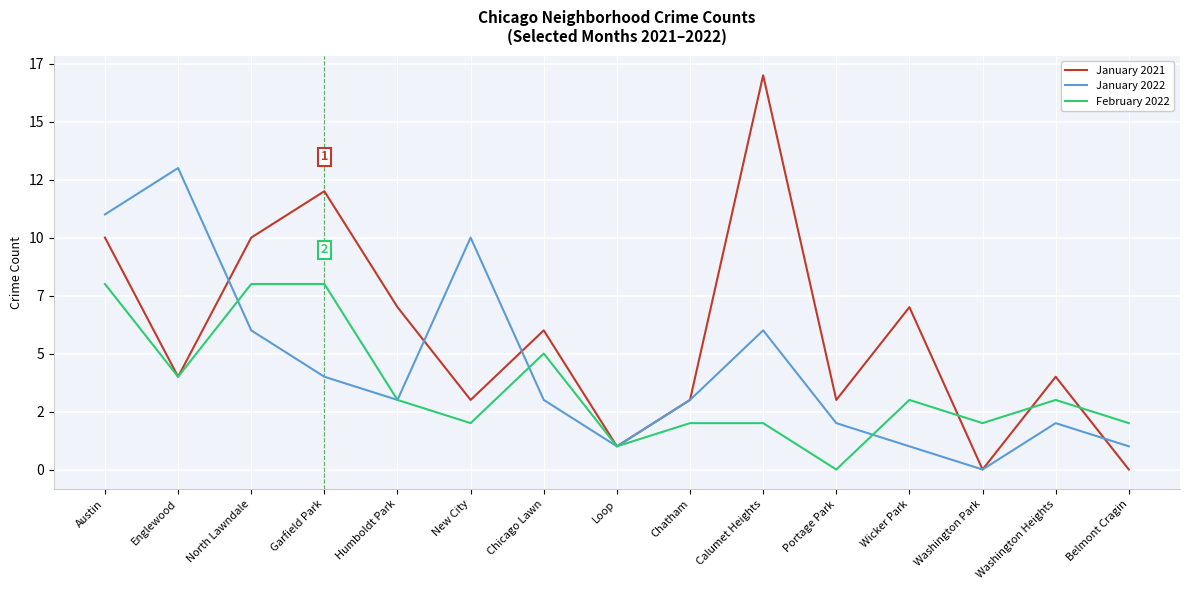

Does the chart display data point markers on the line(s)?

No